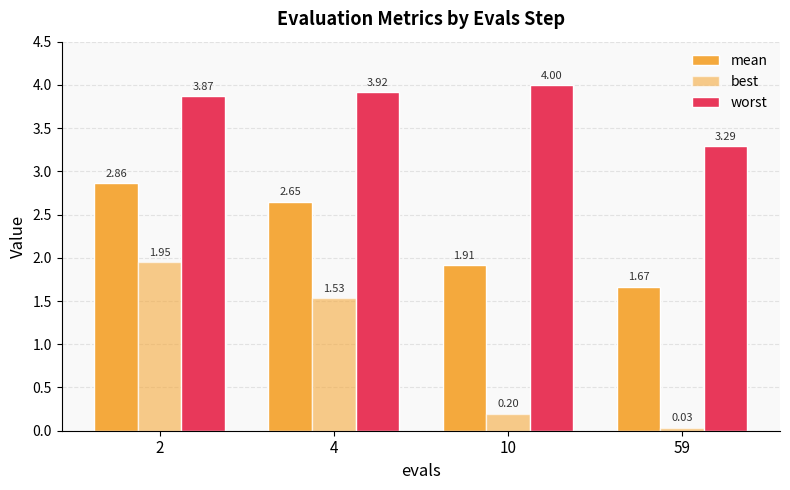

How many data points in best are less than 1?

2